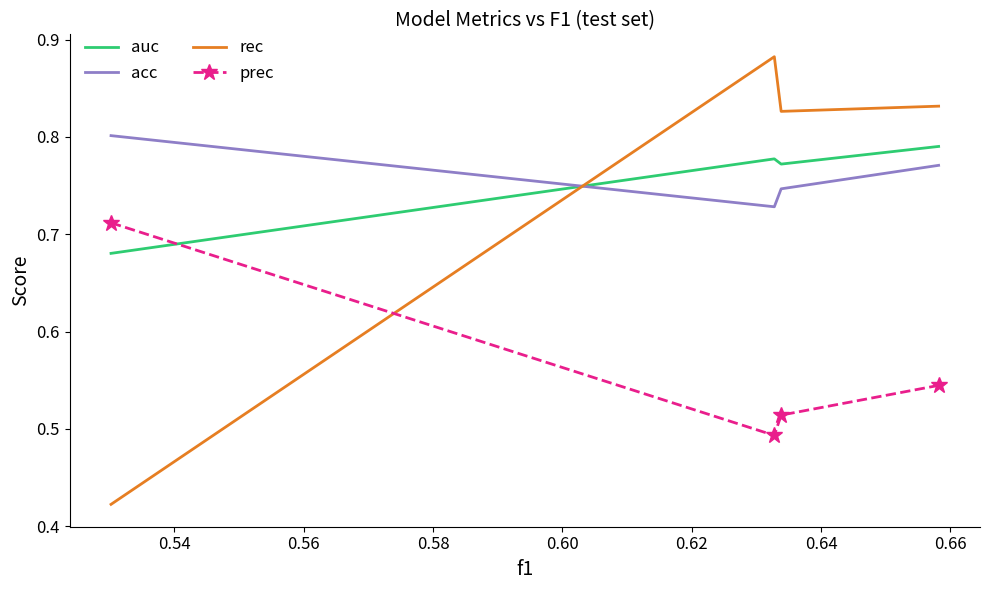

What is the sum of all acc values?

3.0